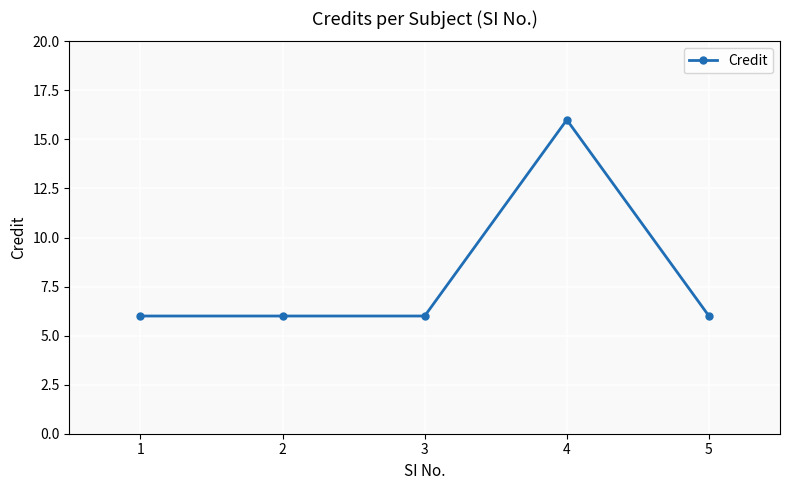

Reading left to right, what are all the values shown in this chart?

6	6	6	16	6